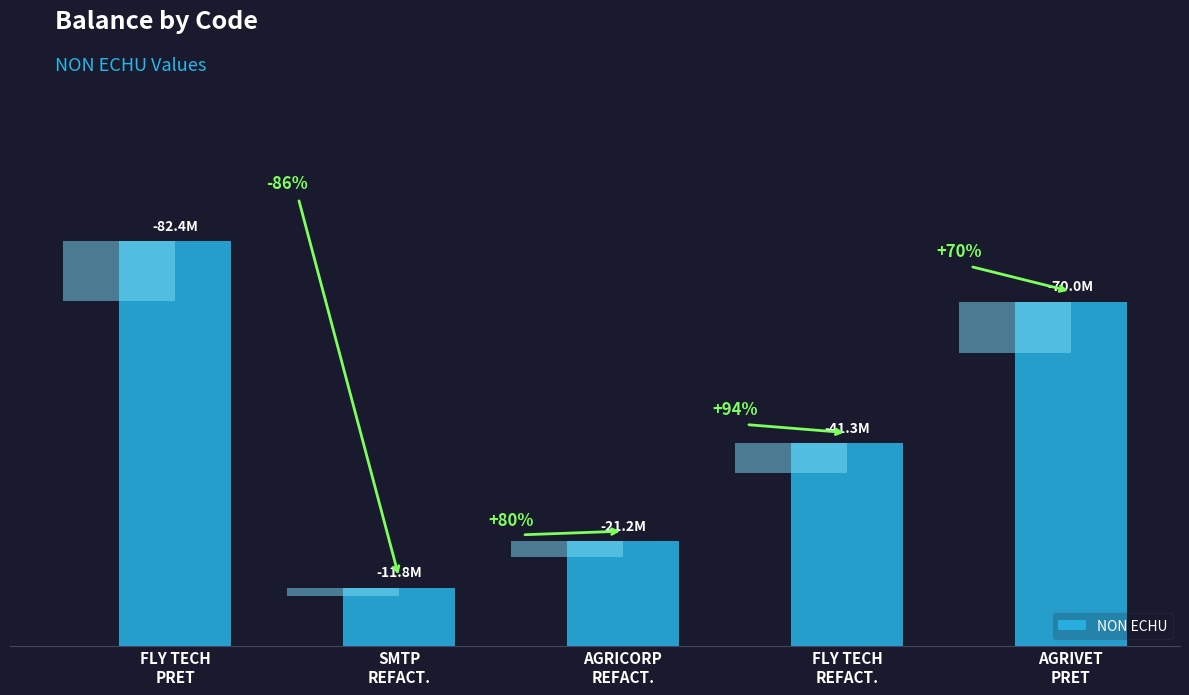

Read the value at FLY TECH
PRET.

82380200.0